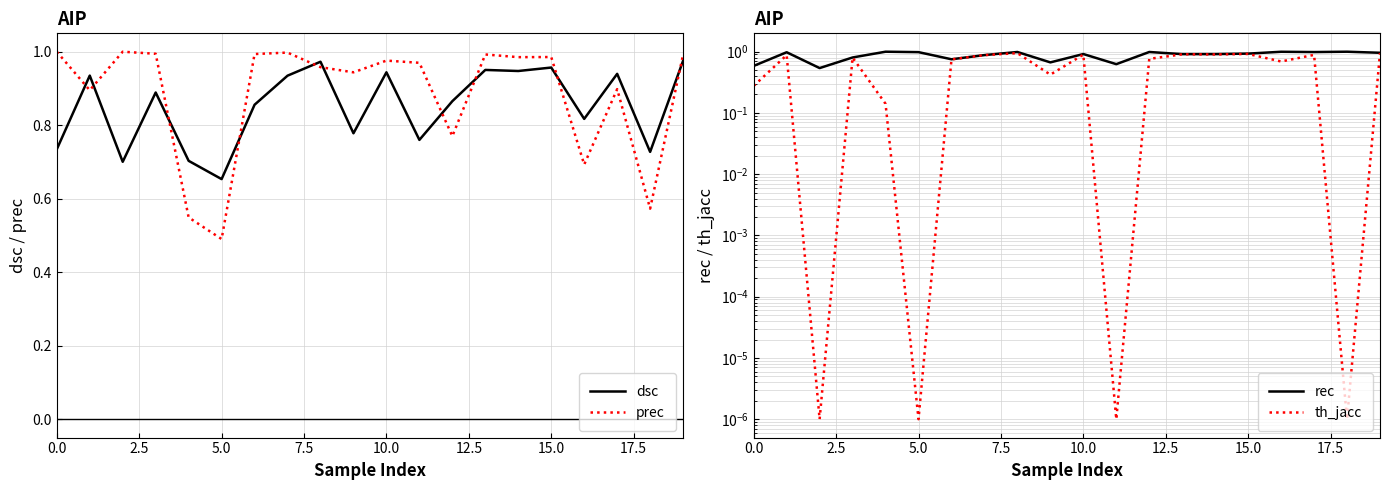

True or false: dsc has more than 2 points higher than both neighbors.

True